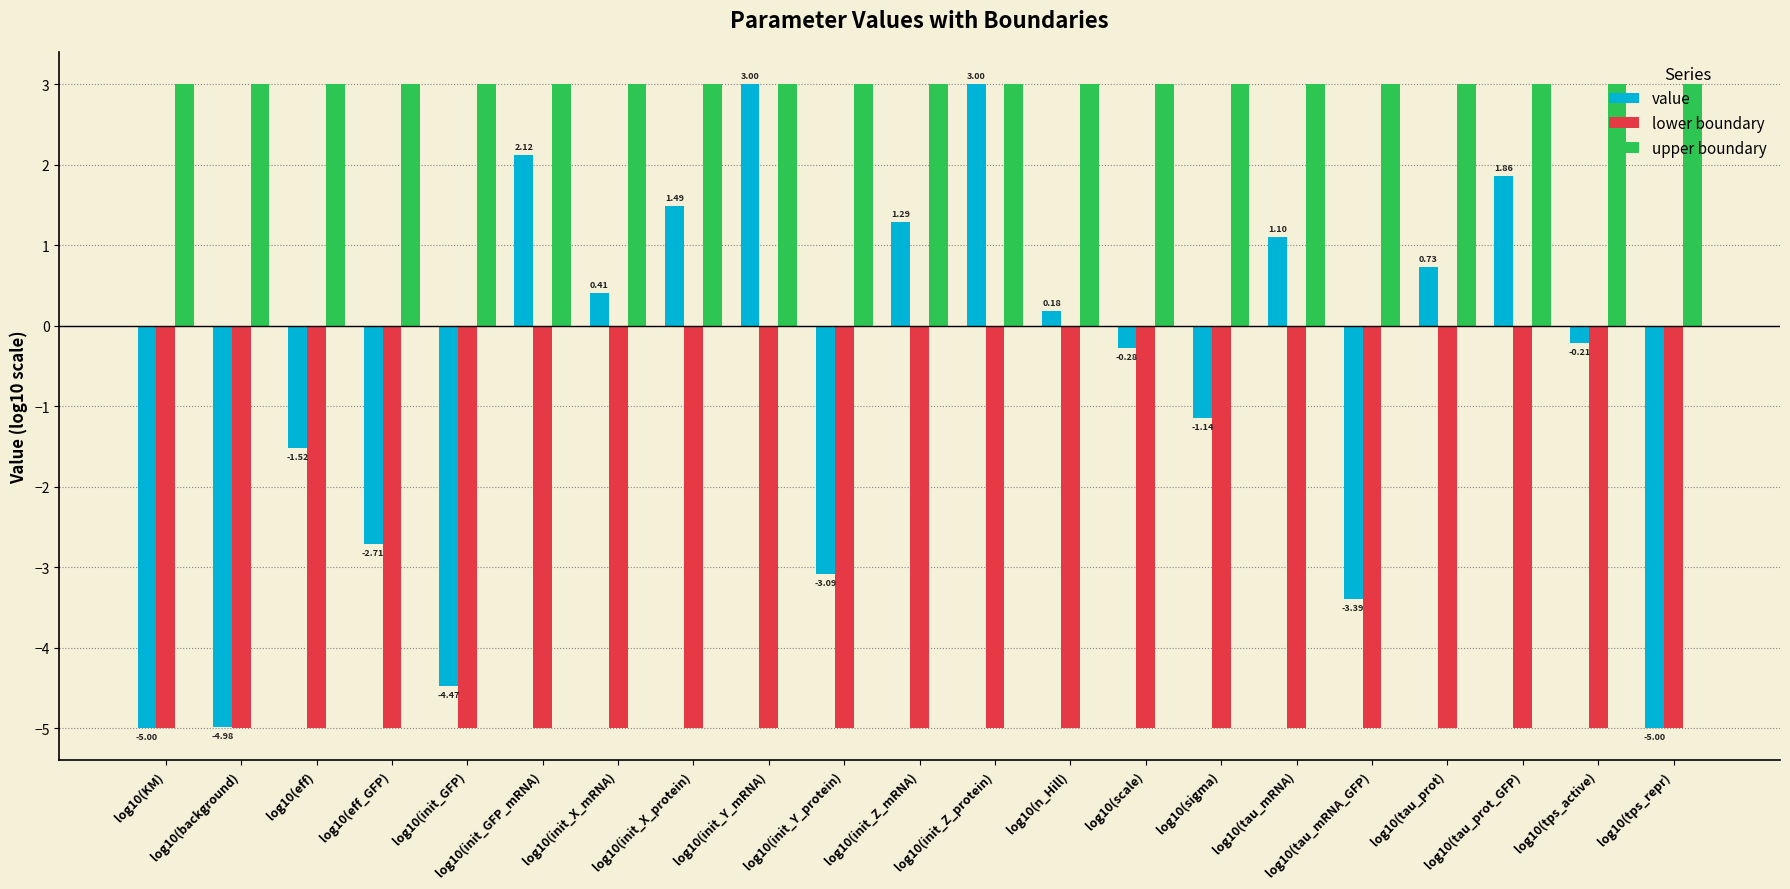

What is the lowest value of the upper boundary series?

3.0